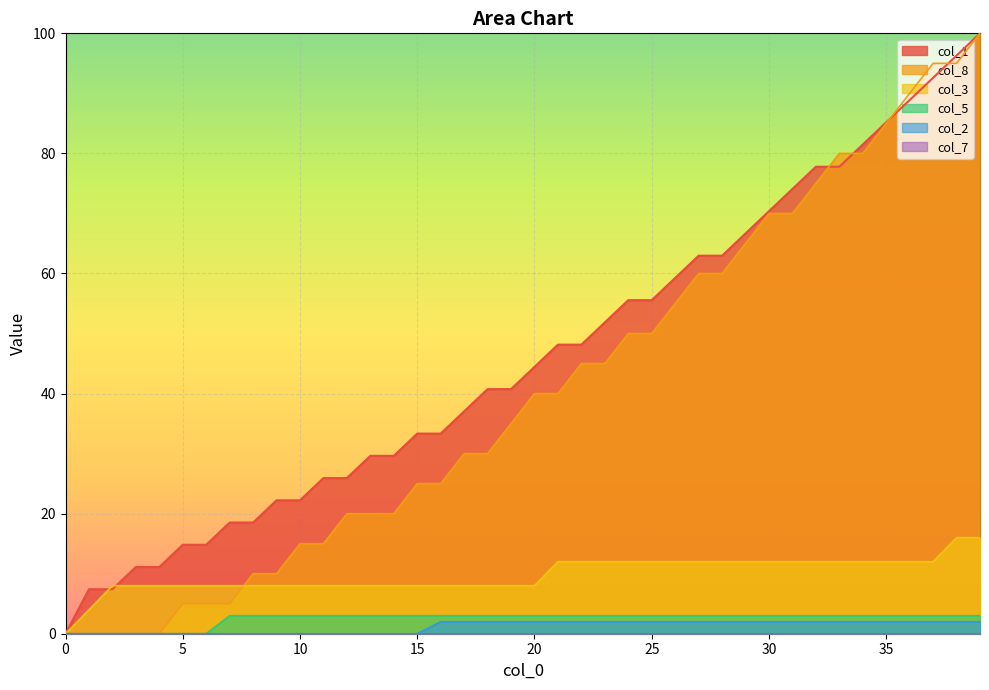

True or false: col_1 and col_8 cross at least once.

True